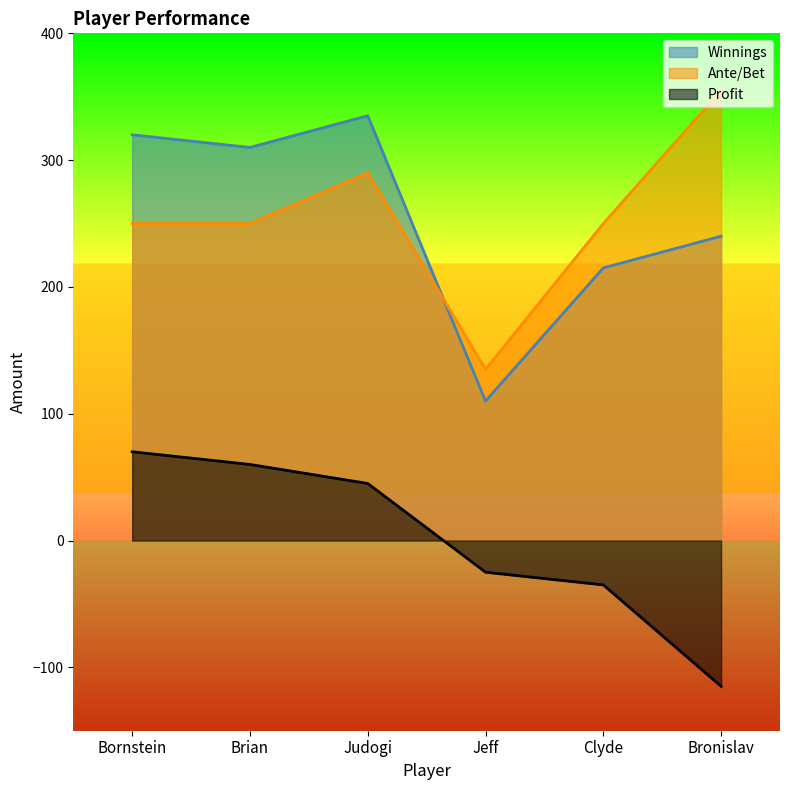

Which has a higher value, Jeff or Bronislav?

Bronislav